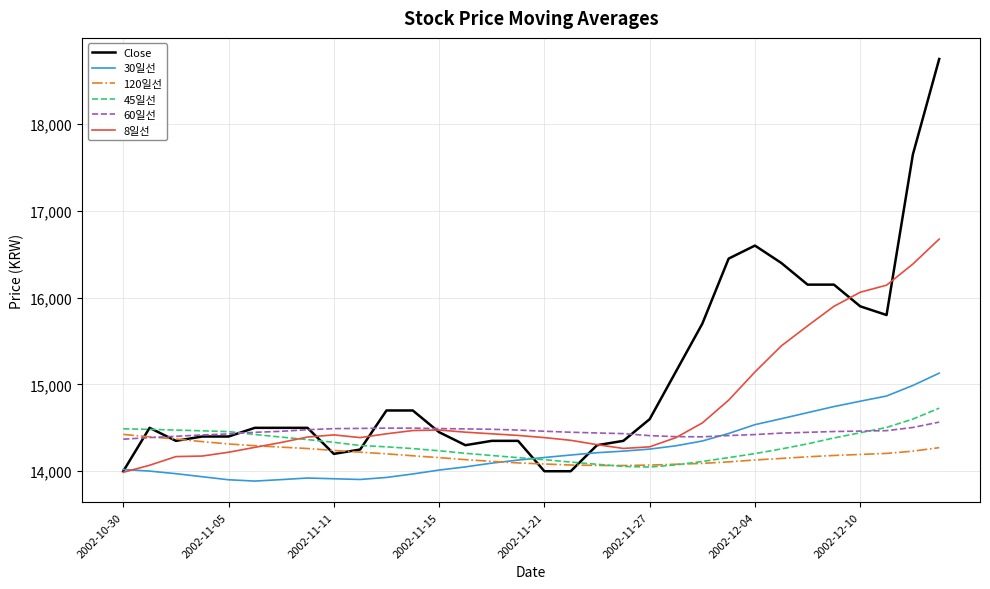

Which series has the largest range (max minus min)?

Close